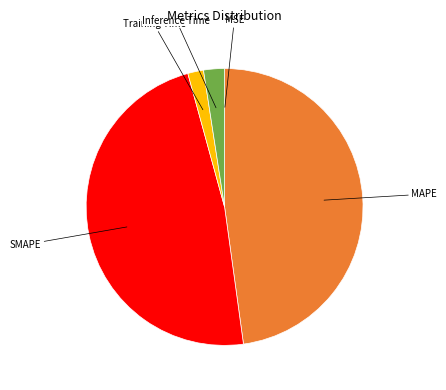

Does any single category account for the majority?

No